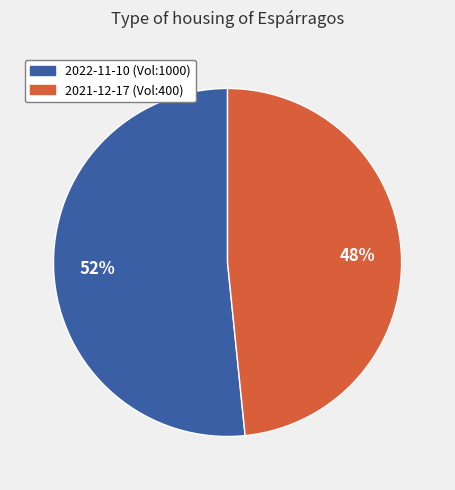

Which slice is the largest?

2022-11-10 (Vol:1000)